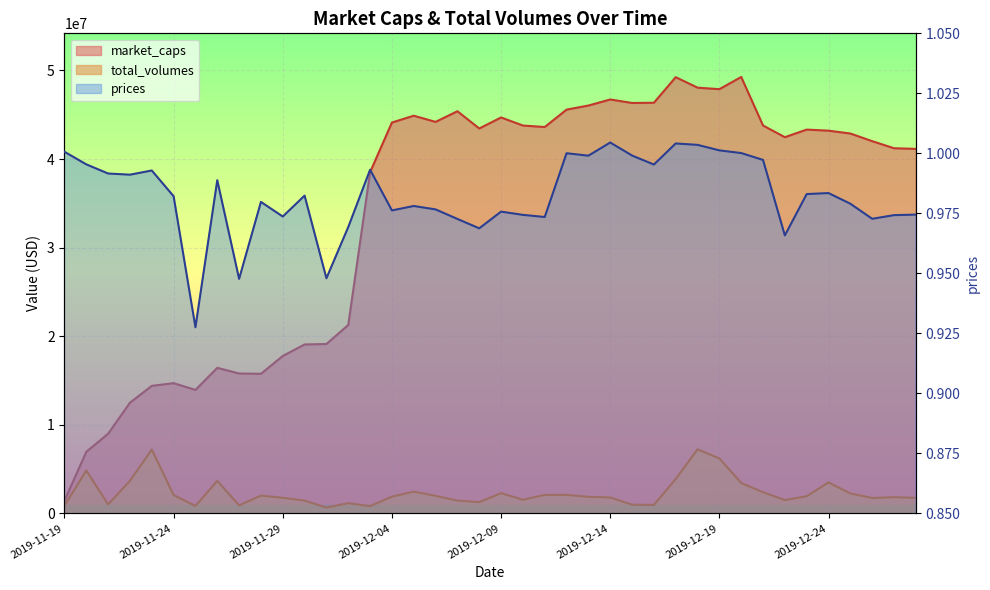

What is the difference between the market_caps values at 2019-12-09 and 2019-11-25?

30751637.2